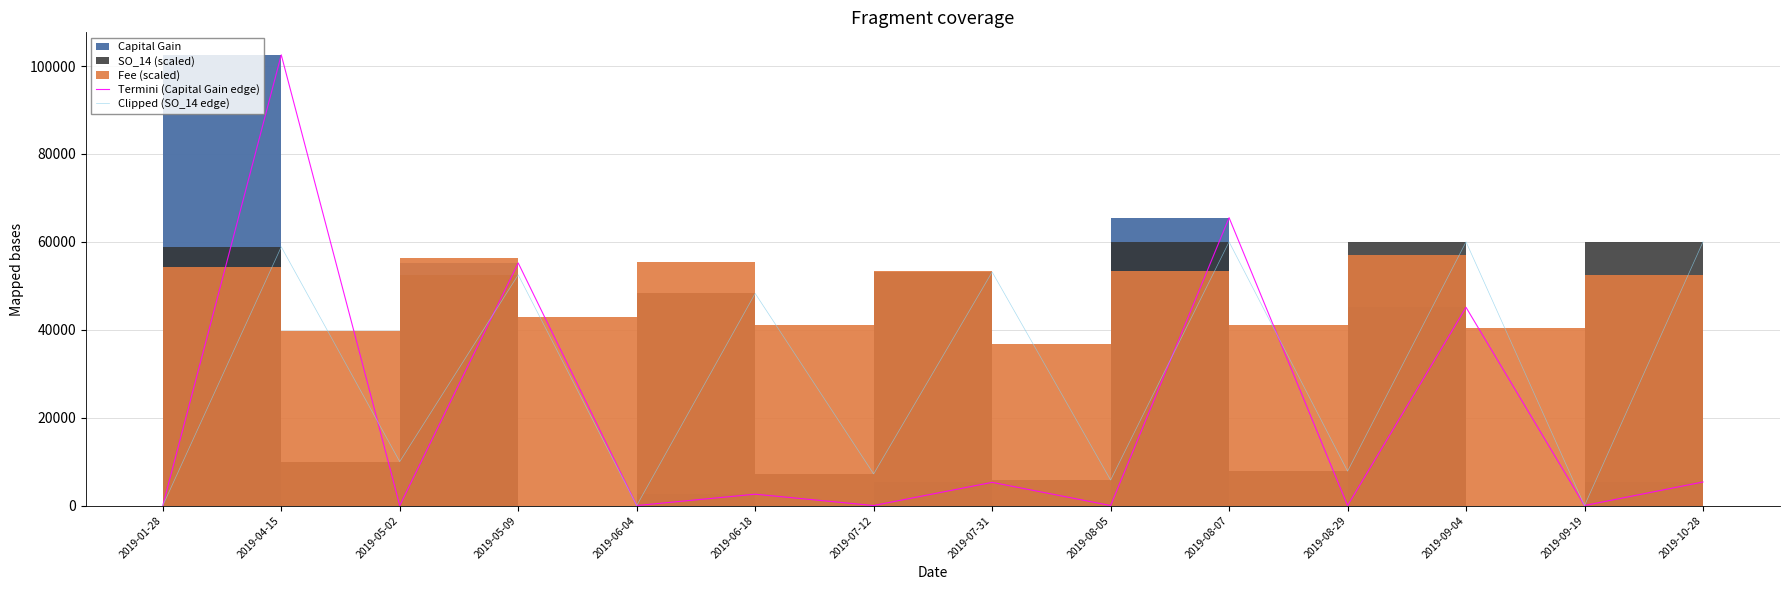

What is the label of the 11th point from the right?

2019-05-09